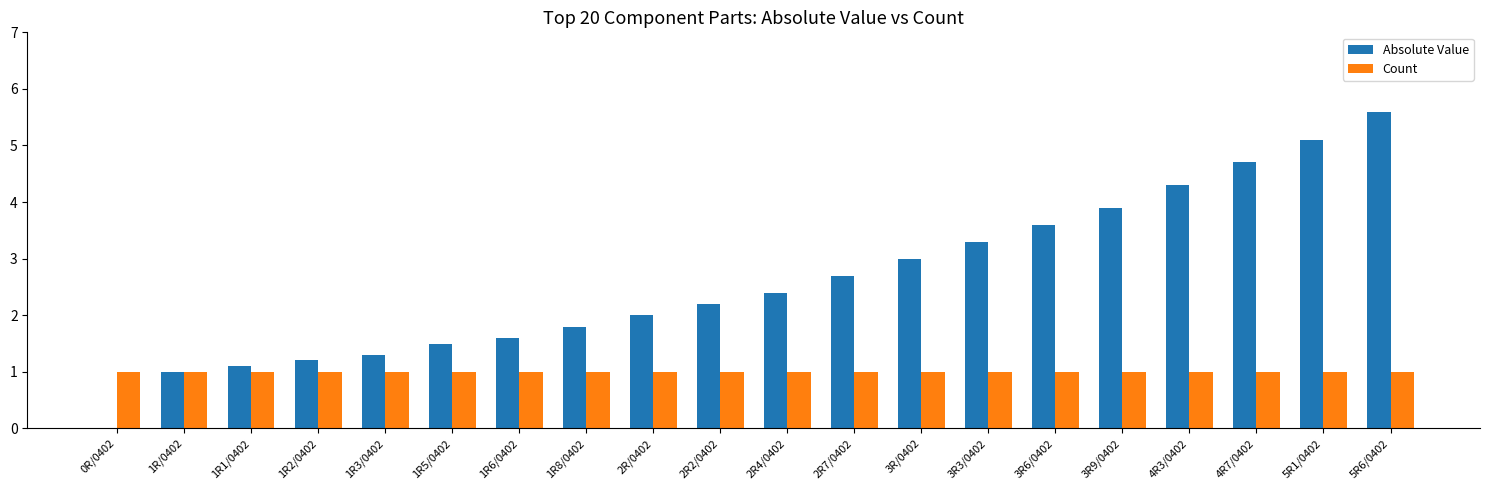

The Absolute Value series shows 2.4 at 2R4/0402. True or false?

True